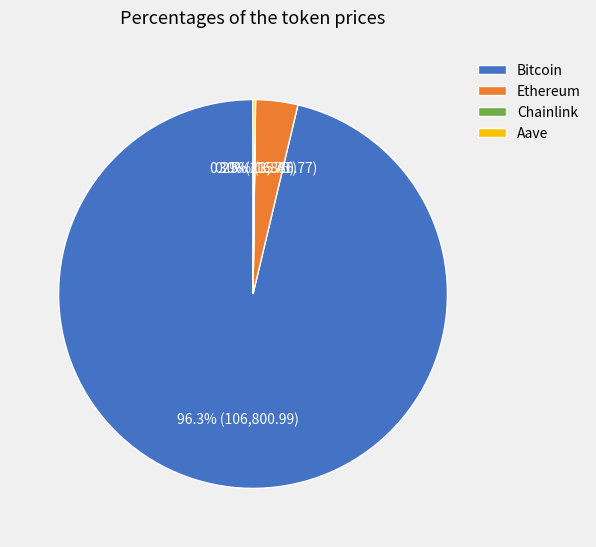

What percentage is NOT represented by Bitcoin?

3.7%